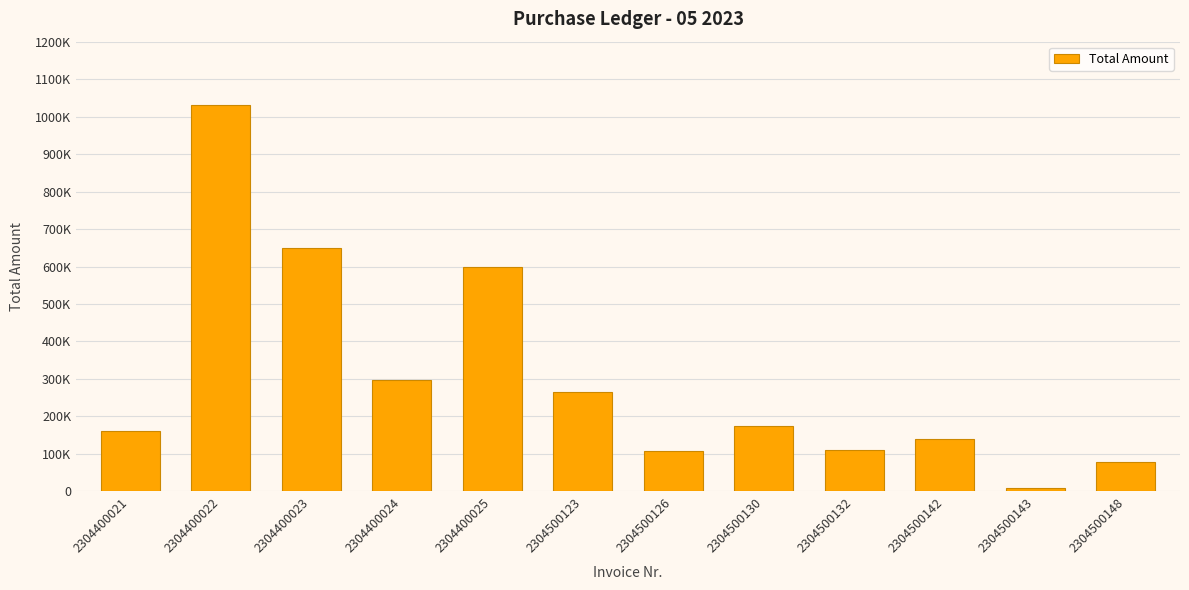

What is the approximate value at 2304400021?

161506.1